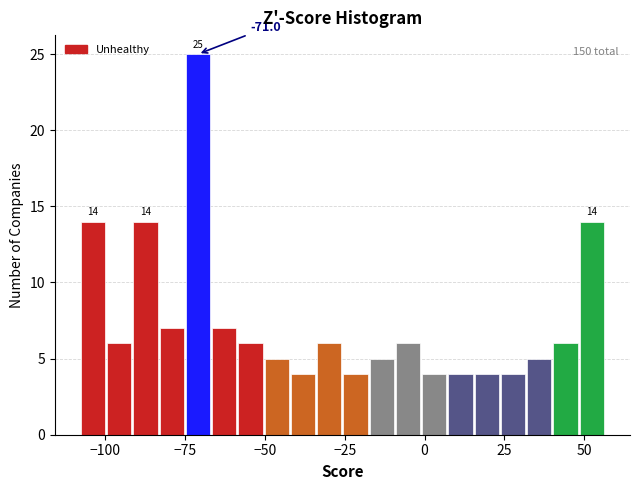

Read against the x-axis, roughly where is the centre of the tallest bar?

-70